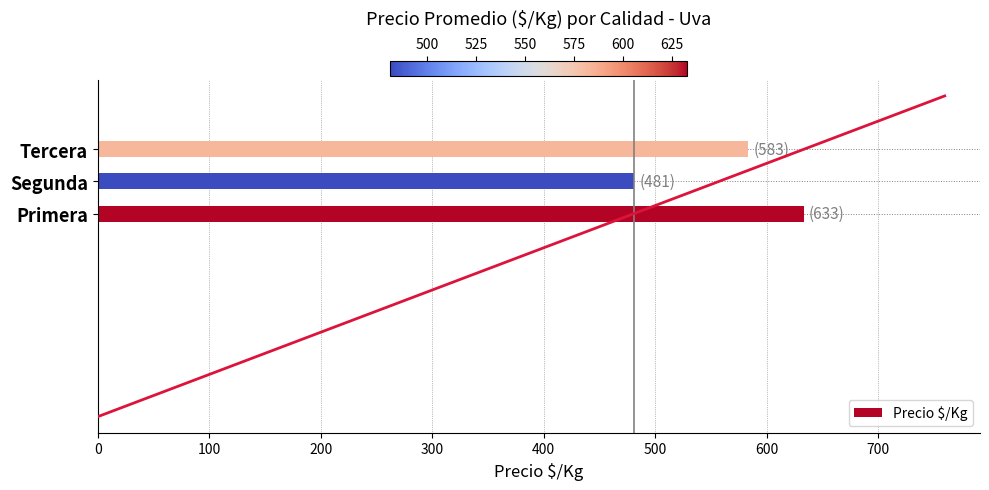

Reading left to right, list all the values displayed in this chart.

633	481	583